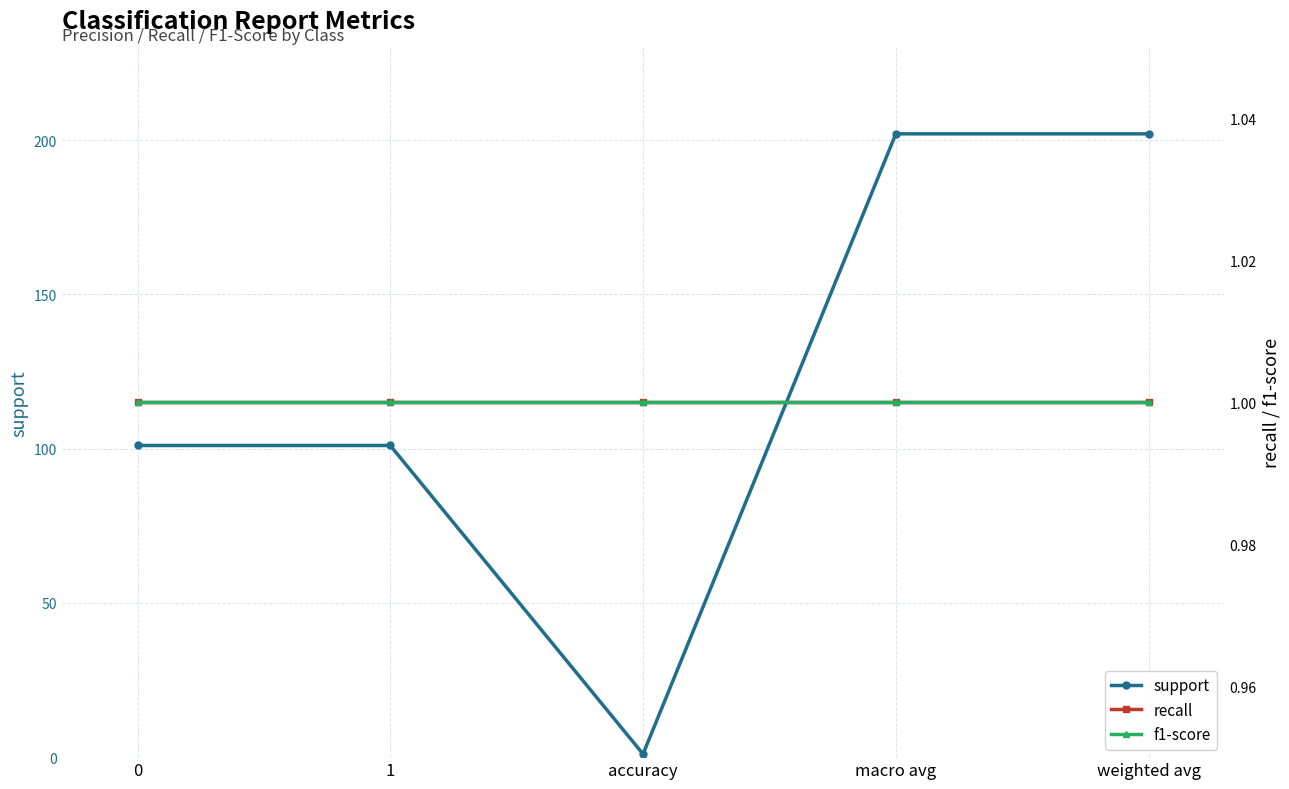

Reading left to right, what are all the values shown in this chart?

support: 0=101	1=101	accuracy=1	macro avg=202	weighted avg=202
recall: 0=1	1=1	accuracy=1	macro avg=1	weighted avg=1
f1-score: 0=1	1=1	accuracy=1	macro avg=1	weighted avg=1